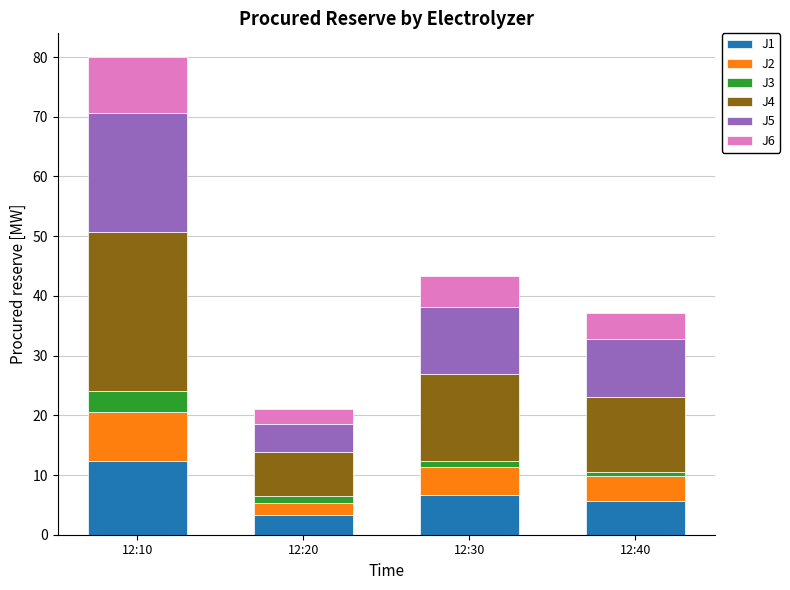

Is it true that J1 equals 6.6 at 12:30?

True